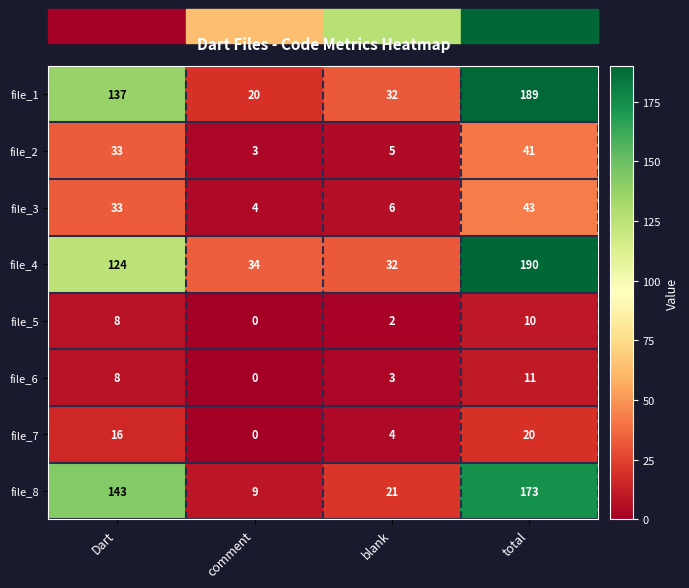

How many positive values does the file_7 series have?

3